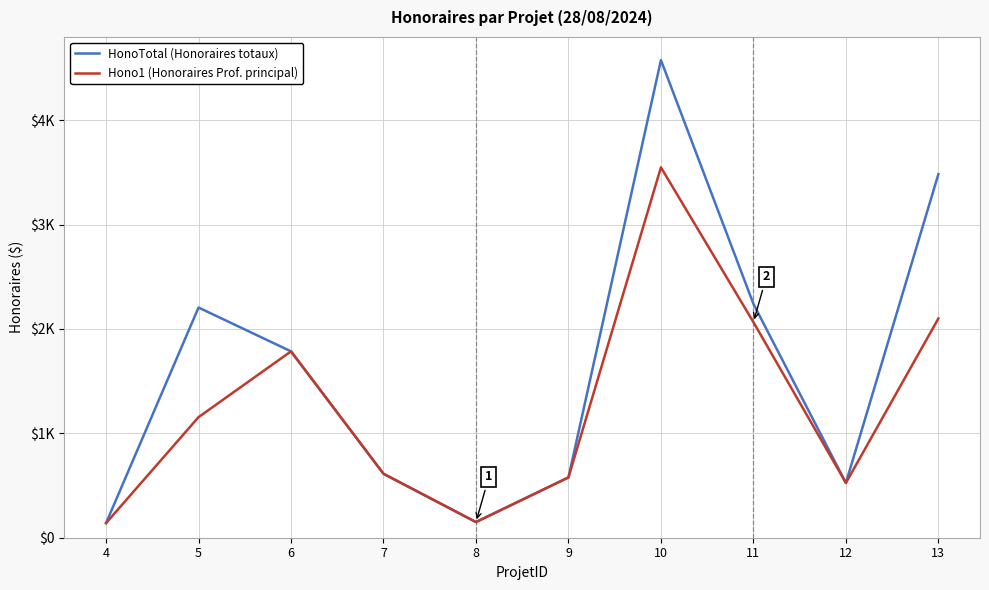

What is the difference between the maximum and minimum values in the Hono1 (Honoraires Prof. principal) series?

3407.5